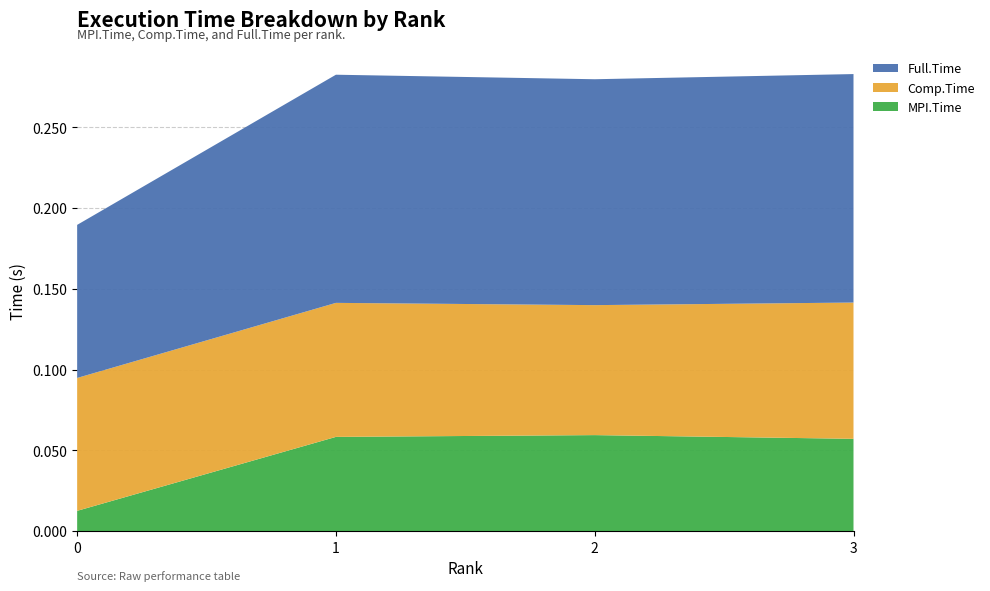

Reading right to left, transcribe all the data shown in this chart.

MPI.Time: 3=0.1	2=0.1	1=0.1	0=0.0
Comp.Time: 3=0.1	2=0.1	1=0.1	0=0.1
Full.Time: 3=0.1	2=0.1	1=0.1	0=0.1